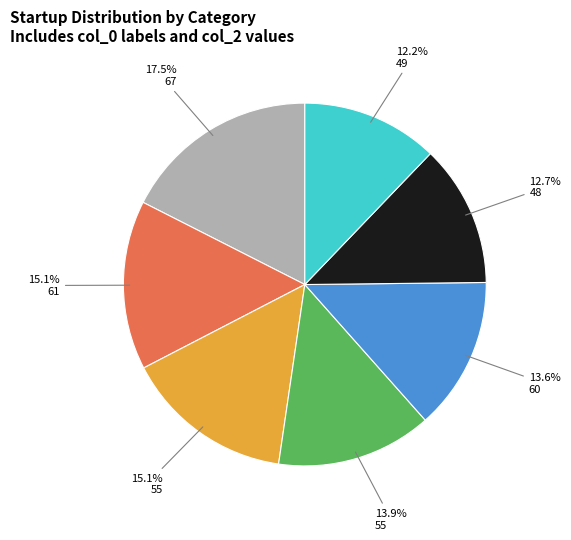

Is there any slice that represents more than half of the pie?

No